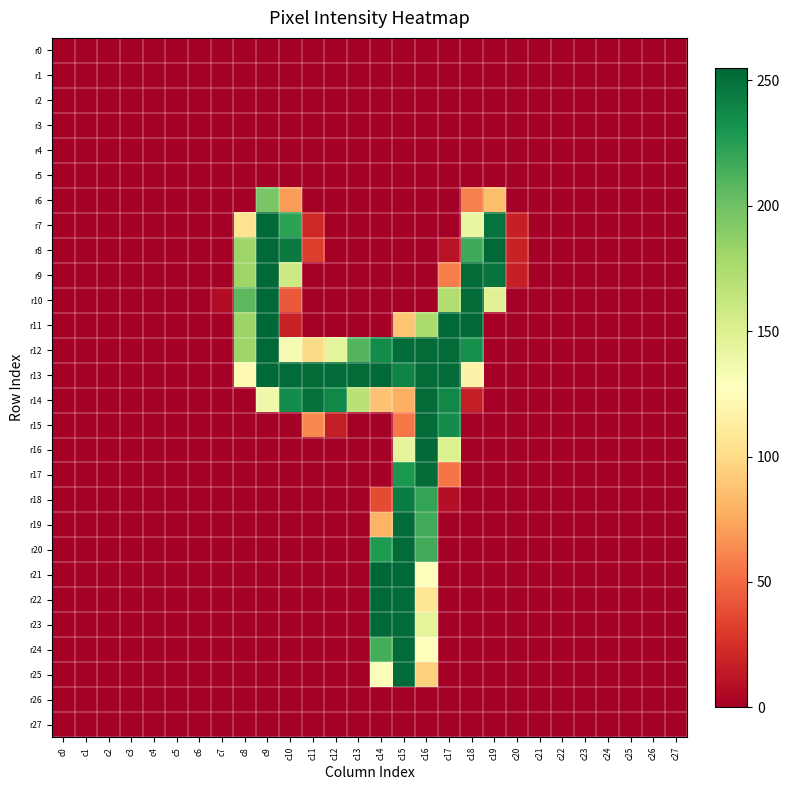

Which series has the largest total across all categories?

r13